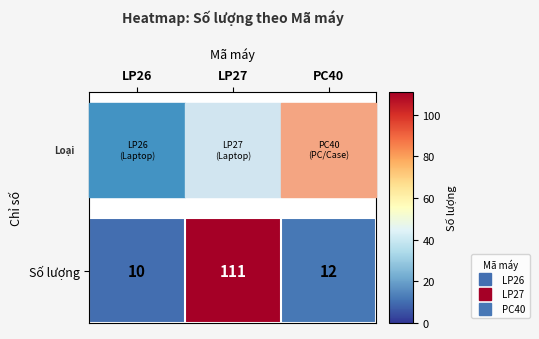

Reading right to left, transcribe all the data shown in this chart.

12	111	10